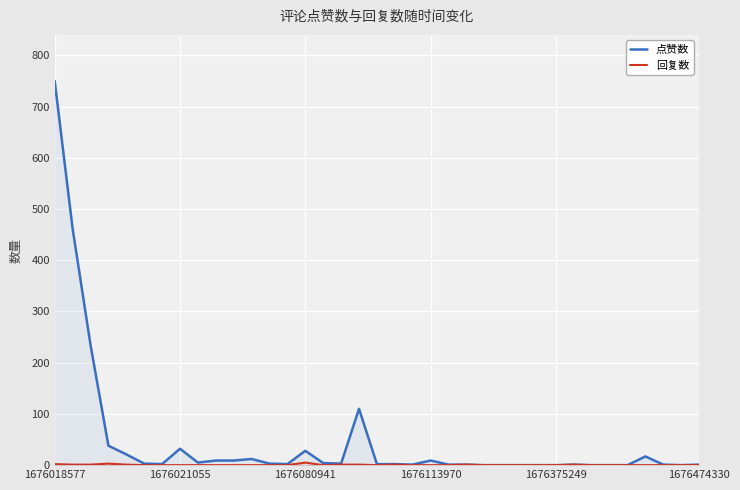

What is the difference between the second highest and second lowest values in the 点赞数 series?

462